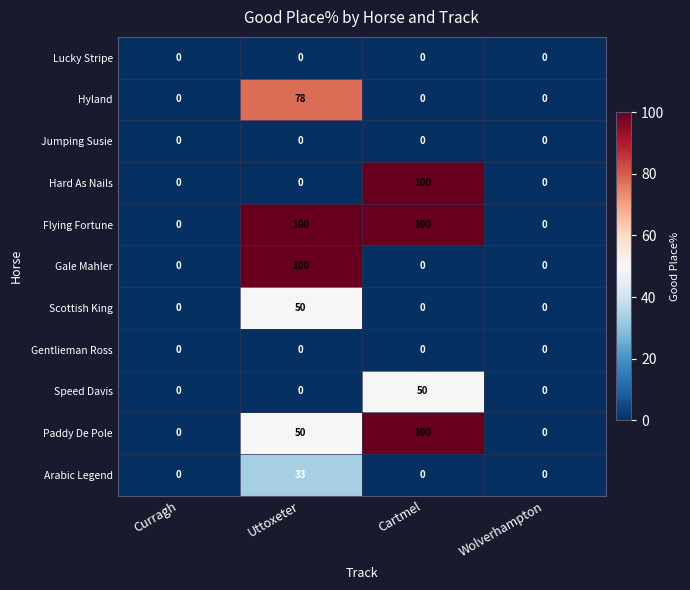

What is the difference between the maximum and minimum values in the Gale Mahler series?

100